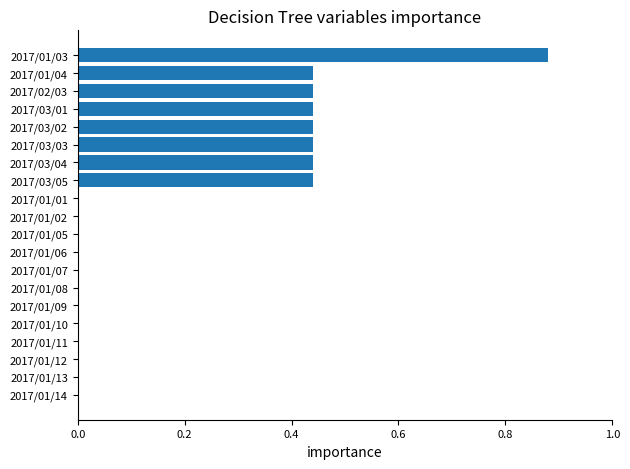

Are the bars horizontal?

Yes